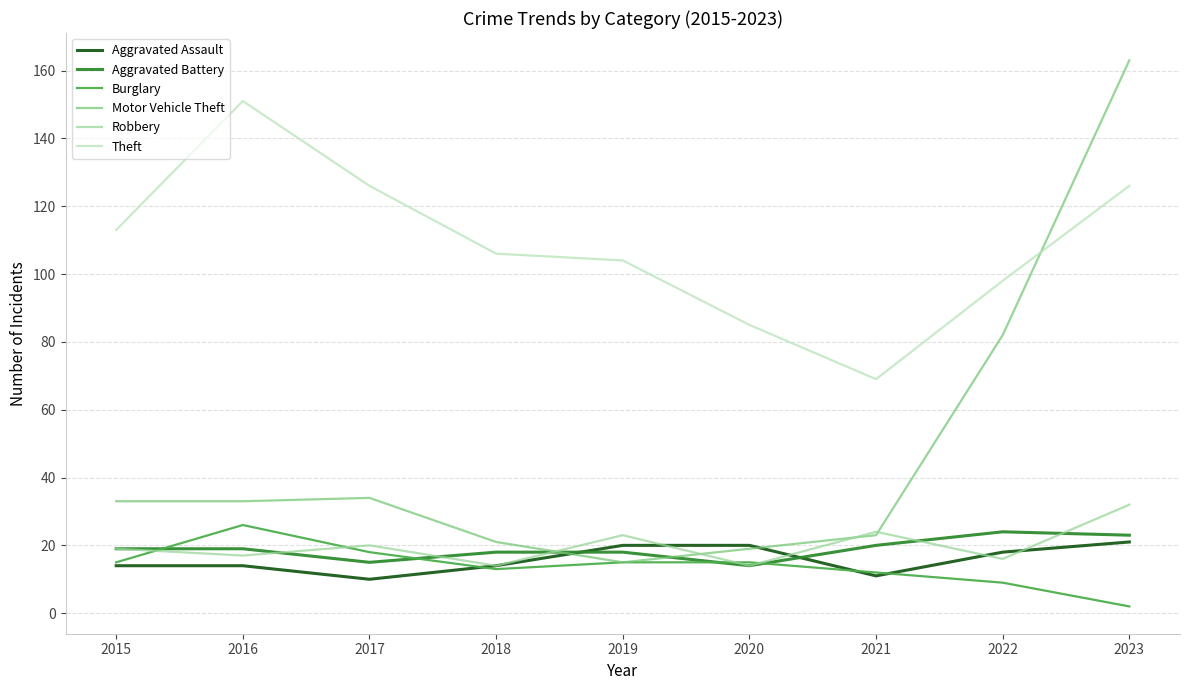

Reading left to right, extract all data points from this chart.

Aggravated Assault: 2015=14	2016=14	2017=10	2018=14	2019=20	2020=20	2021=11	2022=18	2023=21
Aggravated Battery: 2015=19	2016=19	2017=15	2018=18	2019=18	2020=14	2021=20	2022=24	2023=23
Burglary: 2015=15	2016=26	2017=18	2018=13	2019=15	2020=15	2021=12	2022=9	2023=2
Motor Vehicle Theft: 2015=33	2016=33	2017=34	2018=21	2019=15	2020=19	2021=23	2022=82	2023=163
Robbery: 2015=19	2016=17	2017=20	2018=14	2019=23	2020=14	2021=24	2022=16	2023=32
Theft: 2015=113	2016=151	2017=126	2018=106	2019=104	2020=85	2021=69	2022=98	2023=126